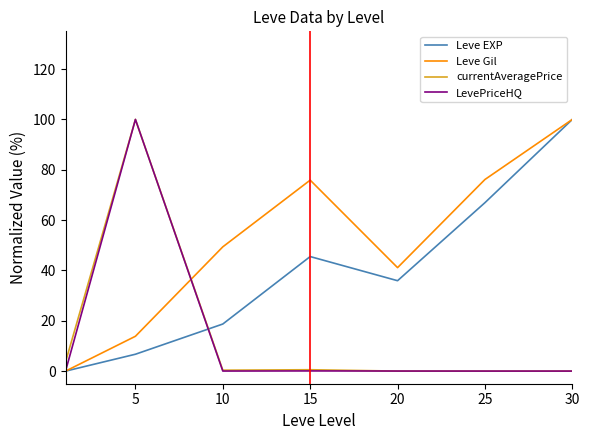

What is the maximum value for Leve EXP?

100.0